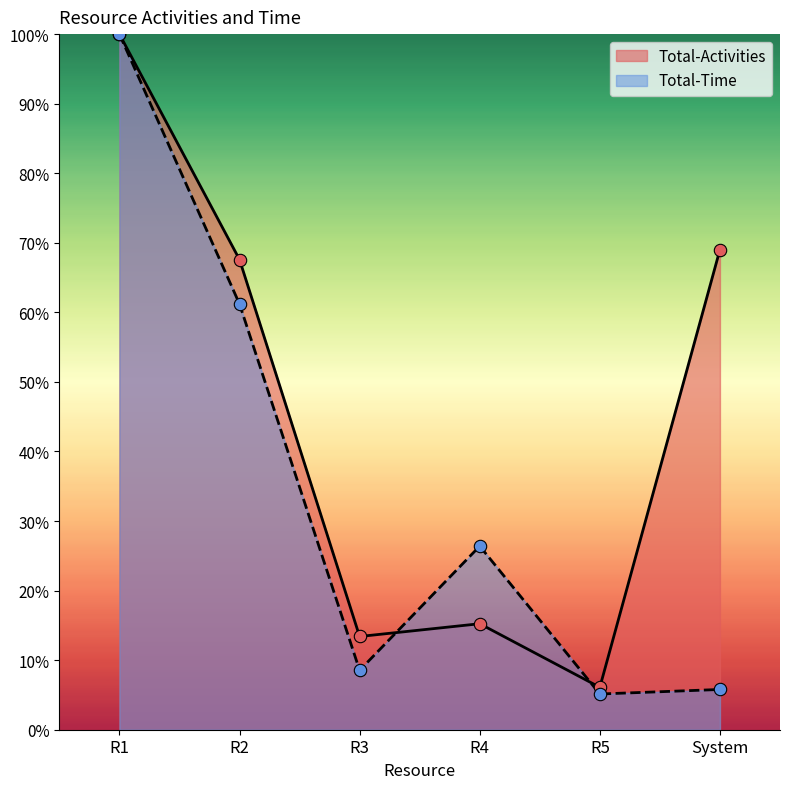

Which series contains the lowest Y value?

Total-Time